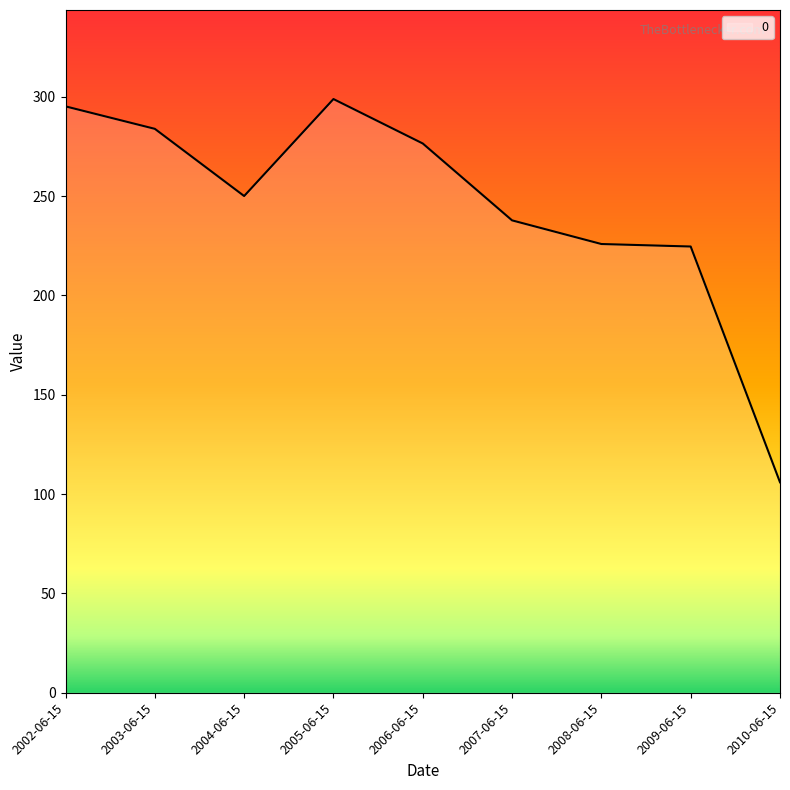

What value does the data have at 2010-06-15?

105.9